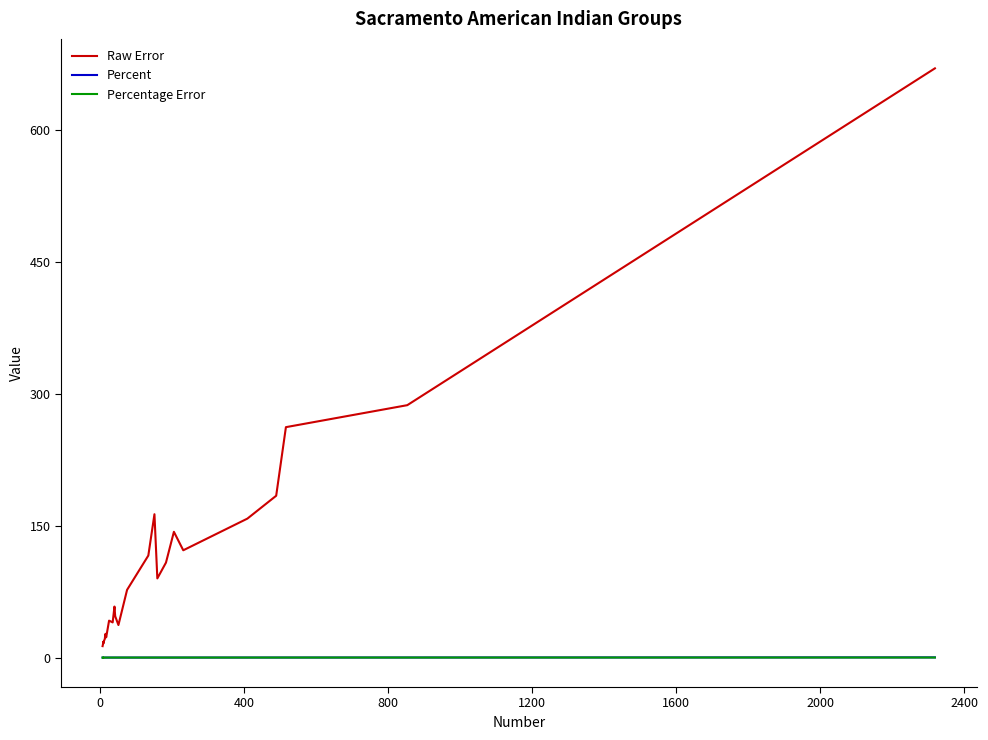

How many lines are shown in the chart?

3